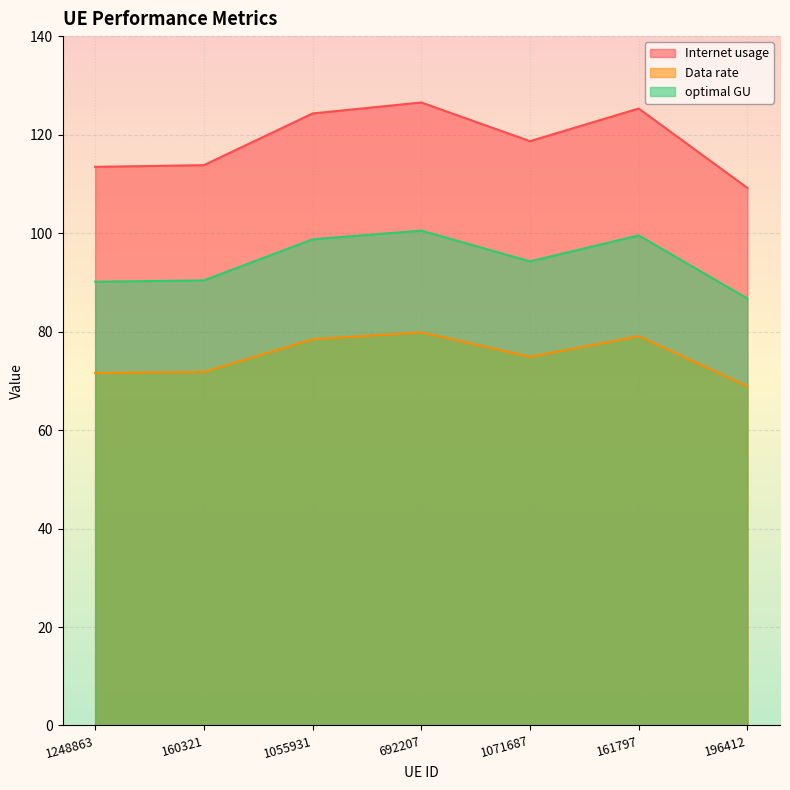

Reading right to left, transcribe all the data shown in this chart.

Internet usage: 109.2	125.3	118.7	126.5	124.3	113.8	113.5
Data rate: 68.9	79.1	74.9	79.8	78.4	71.8	71.6
optimal GU: 86.7	99.5	94.3	100.5	98.7	90.4	90.1